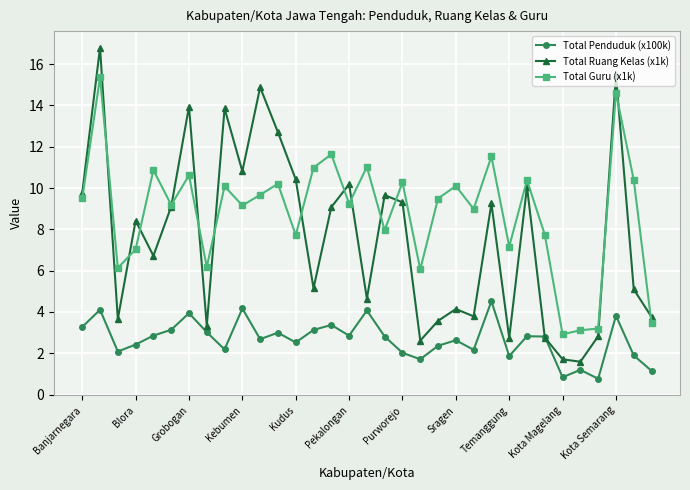

What are all the series names shown in the legend?

Total Penduduk (x100k), Total Ruang Kelas (x1k), Total Guru (x1k)